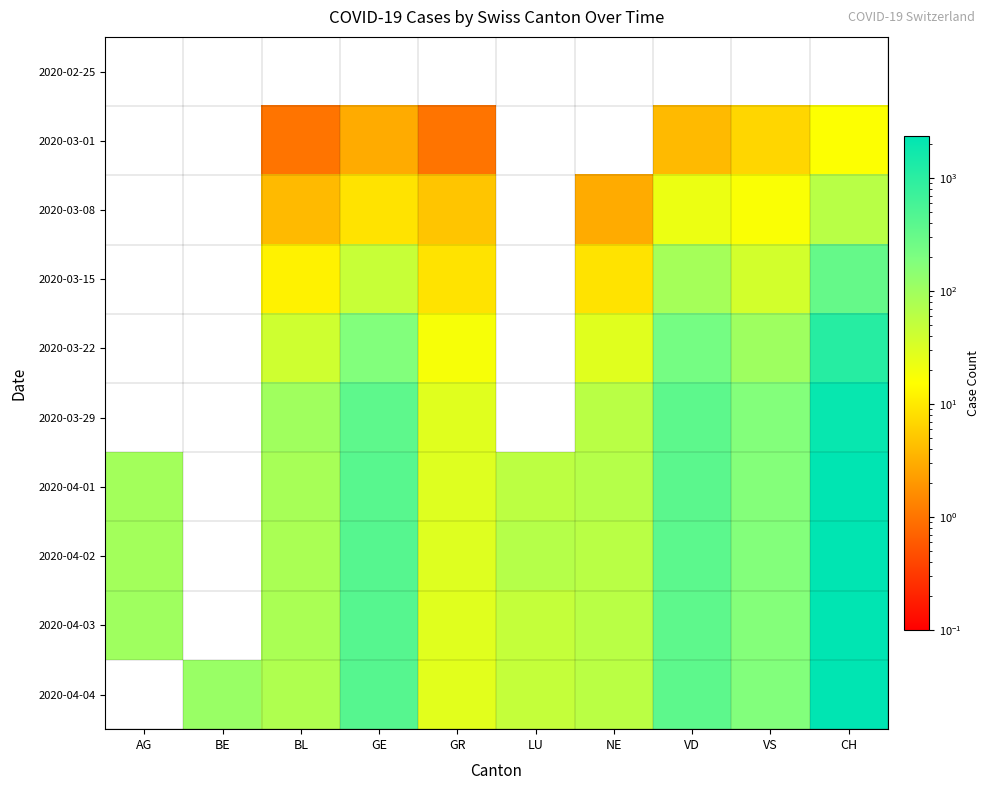

What is the total value across all series at BL?

478